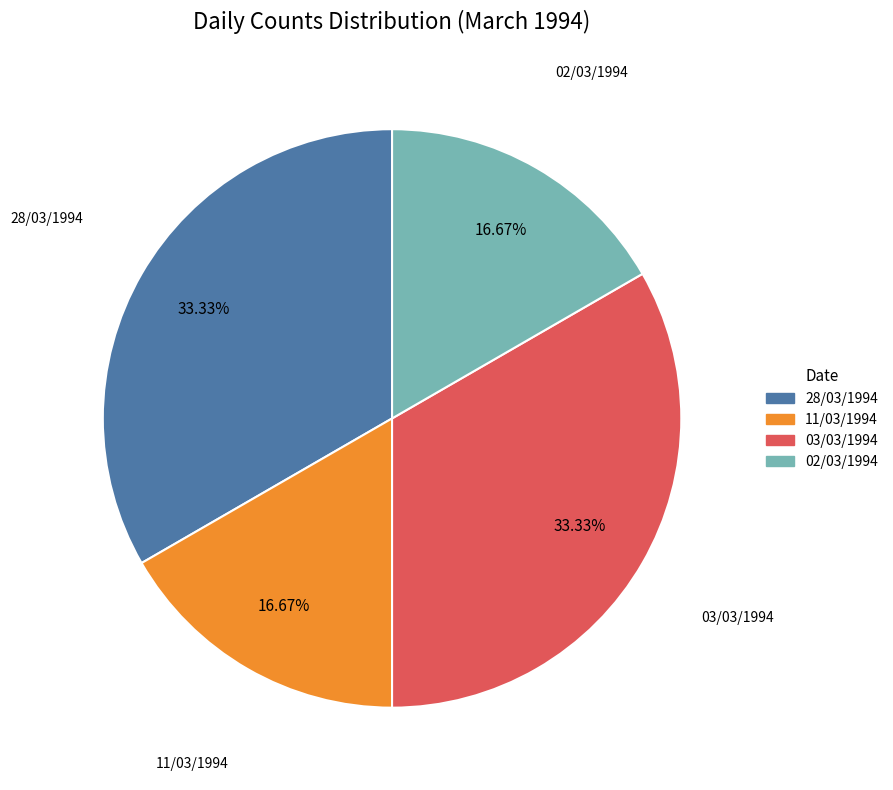

Is it true that 02/03/1994 is 27% of the pie?

False